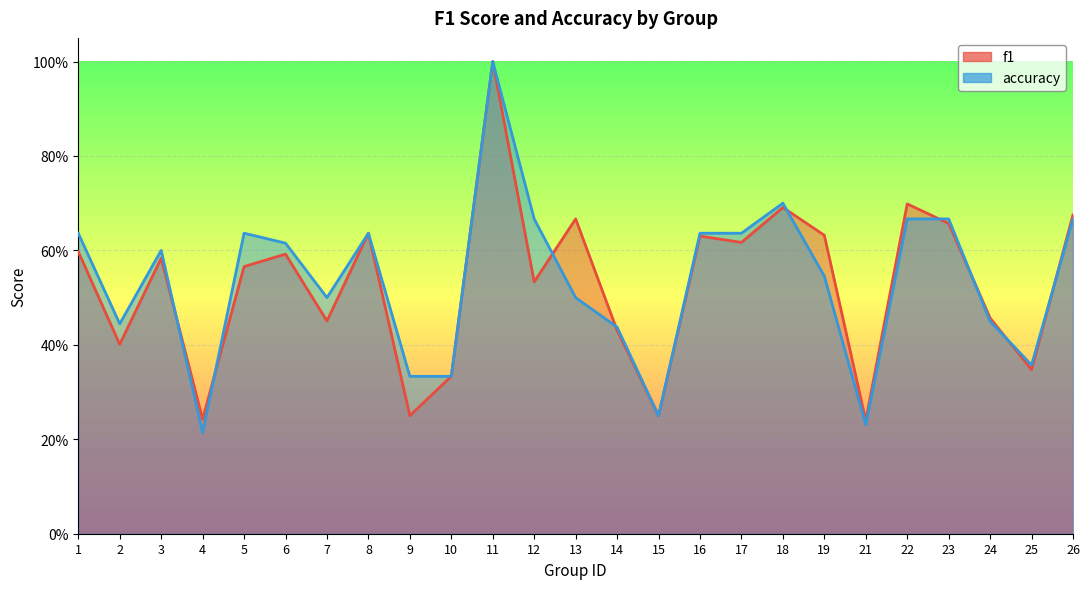

Rank the series at 1 from lowest to highest value.

f1, accuracy